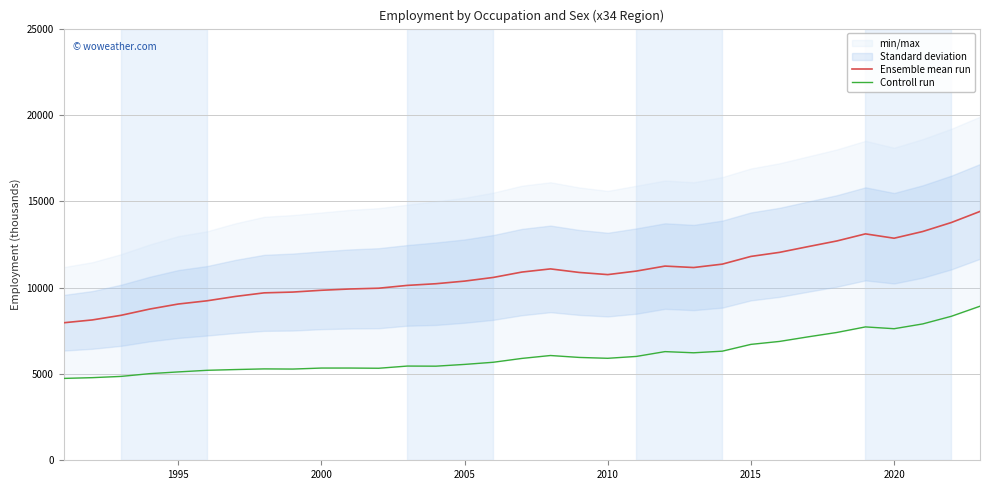

Rank the series by their average value, from lowest to highest.

Controll run, Ensemble mean run